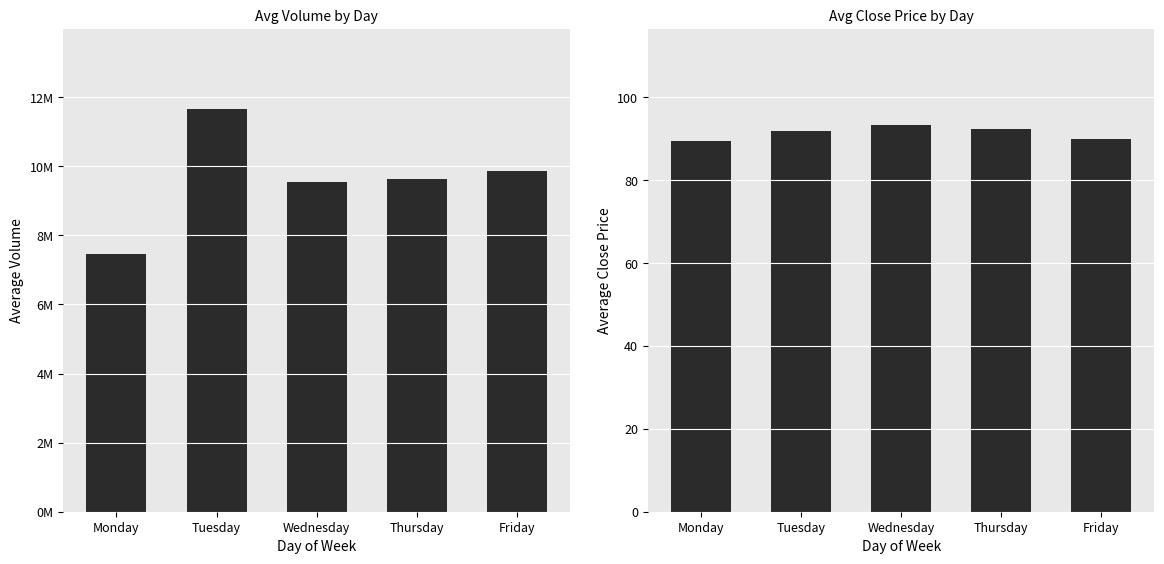

What is the total value across all series at Tuesday?

11648114.5